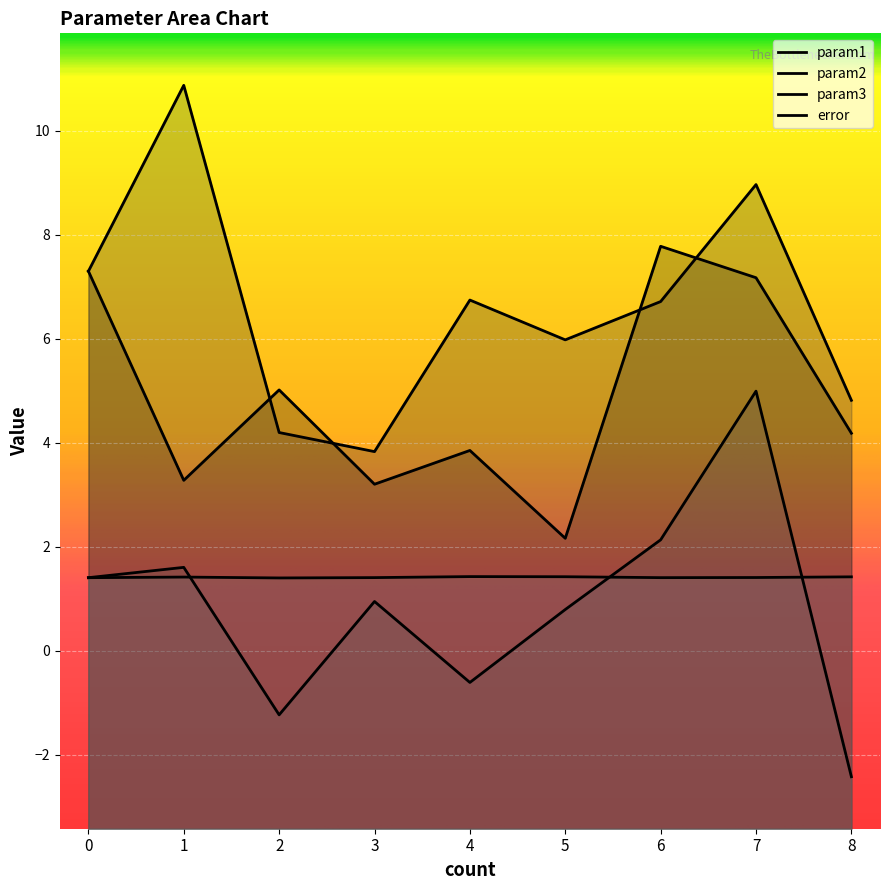

What are all the series names shown in the legend?

param1, param2, param3, error